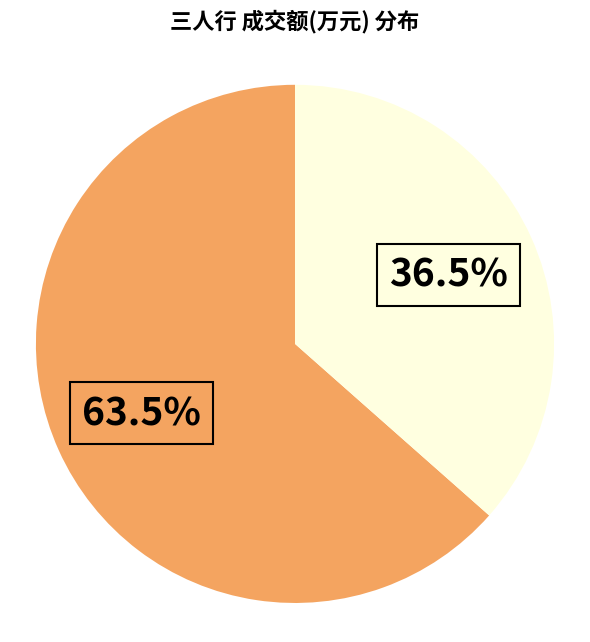

Is there a majority slice in this chart?

Yes